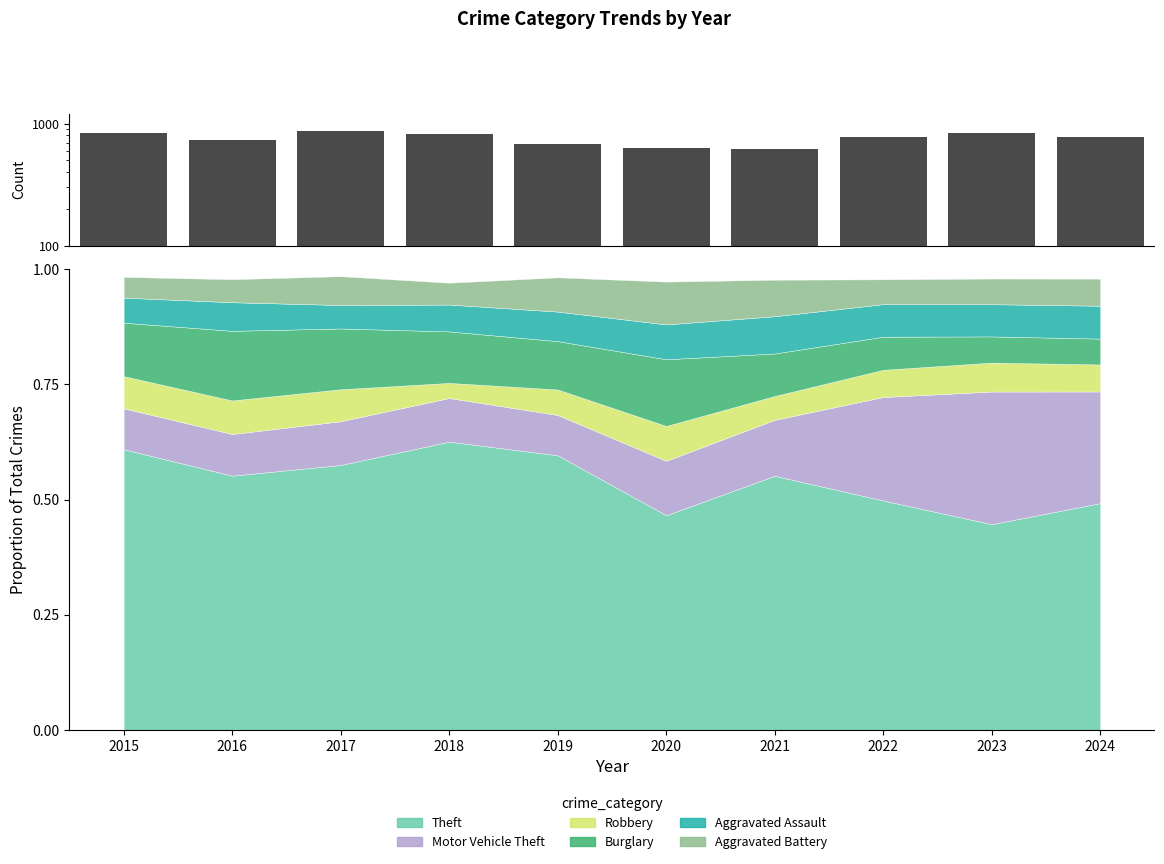

List the labels in order of value, largest first.

2017, 2015, 2023, 2018, 2024, 2022, 2016, 2019, 2020, 2021